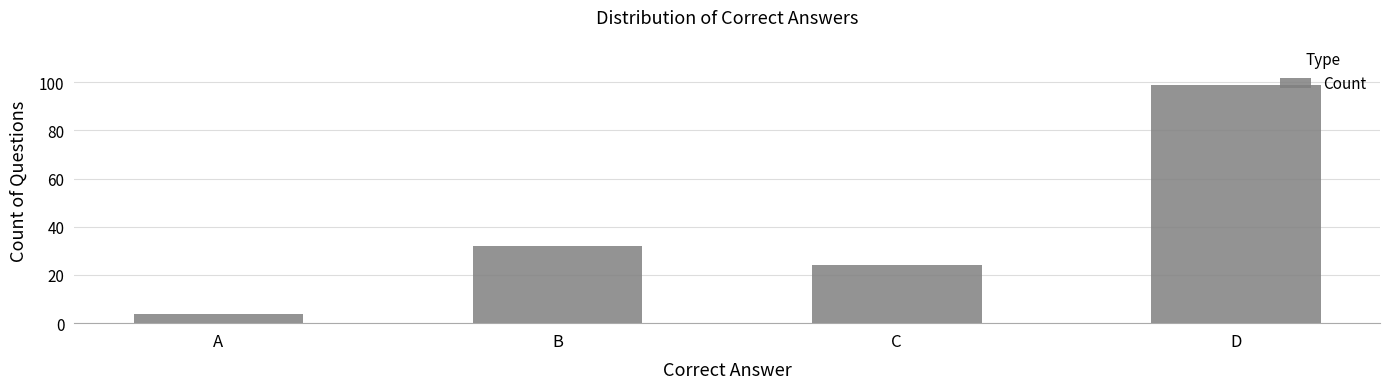

What value does the data have at D, to the nearest 5?

100